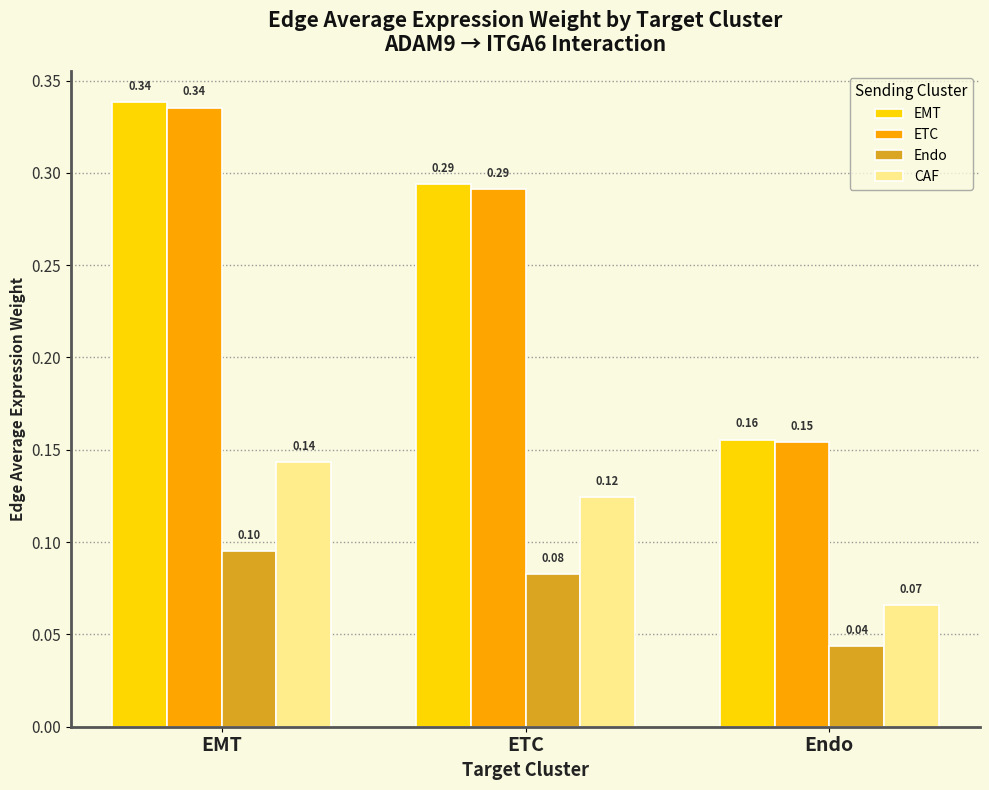

At which label is EMT closest to 0?

Endo